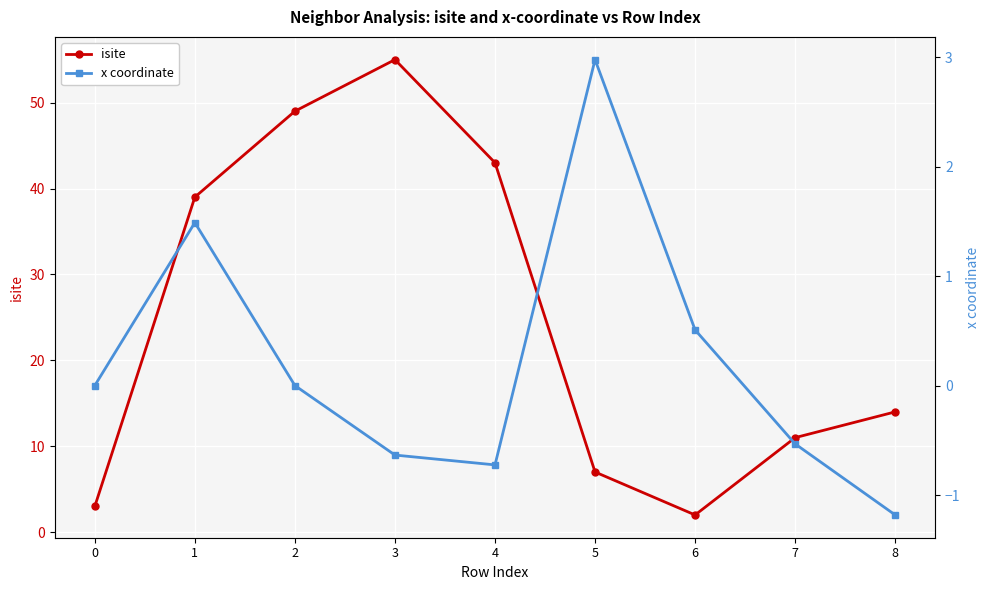

Read the isite value at 0.

3